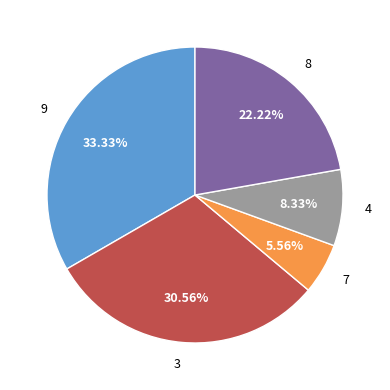

What percentage is NOT represented by 3?

69.4%